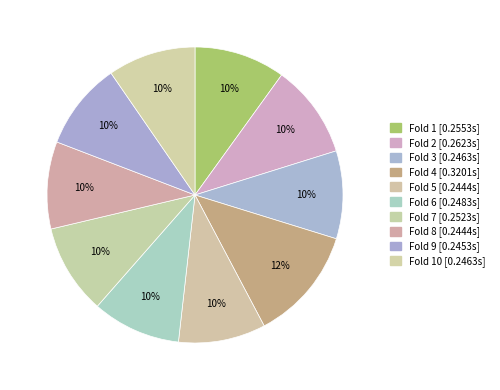

Which category has the biggest portion of the pie?

Fold 4